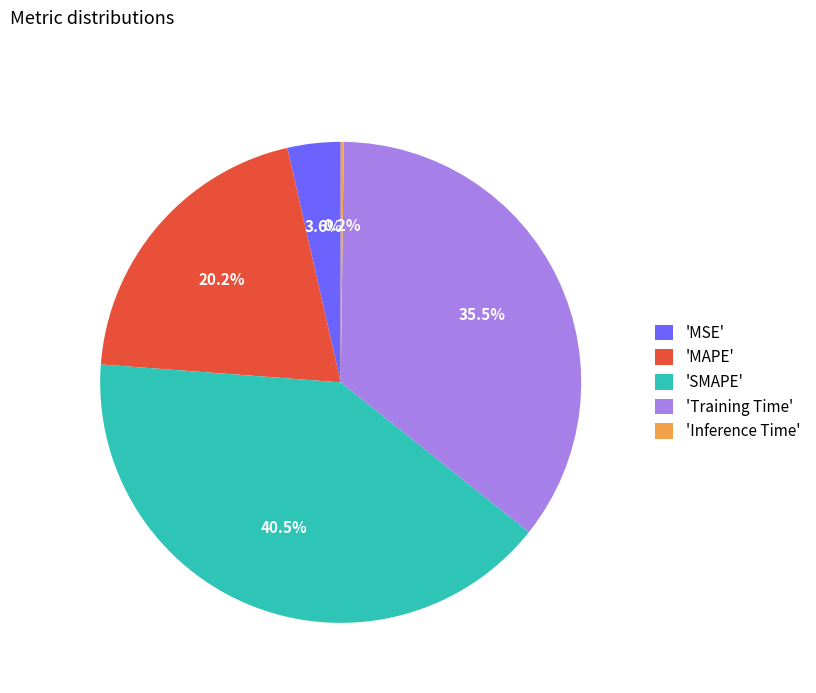

Is 'SMAPE' the majority of the pie?

No